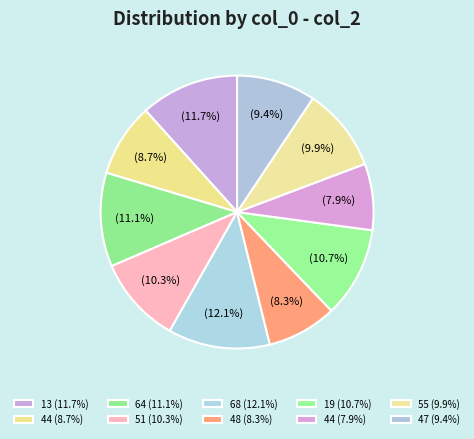

Rank the categories by value from lowest to highest.

44, 48, 44, 47, 55, 51, 19, 64, 13, 68